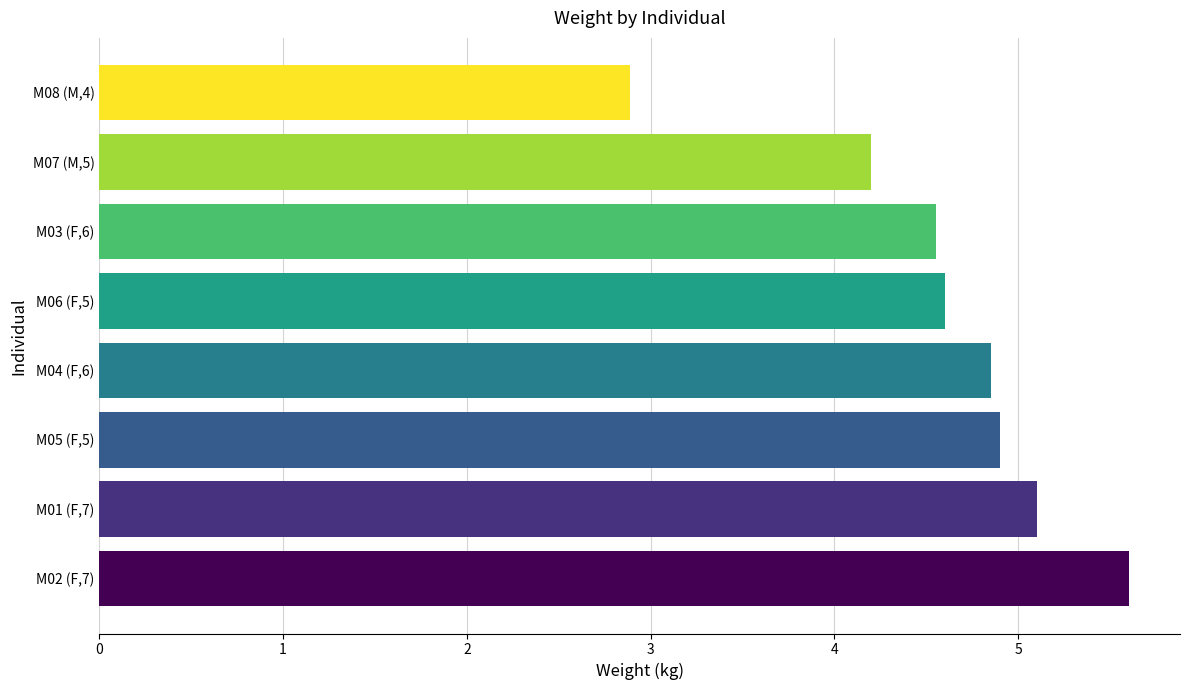

At which label is the value closest to 4?

M07 (M,5)